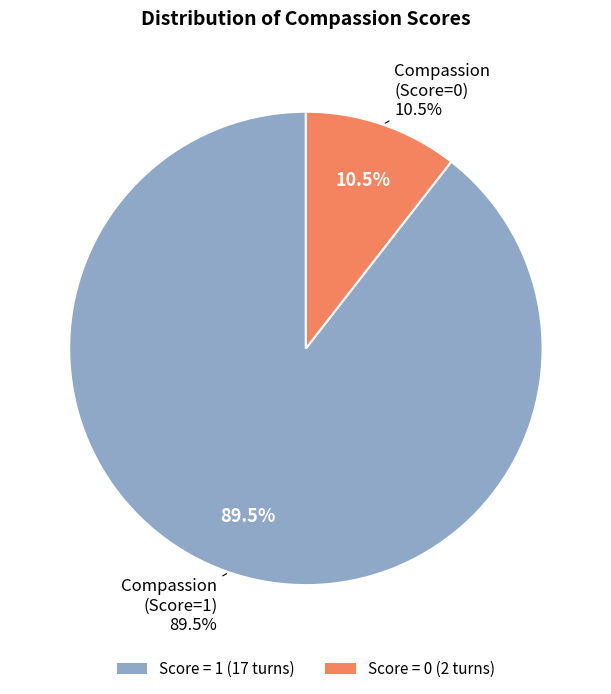

Which has a higher value, compassion_score=1 or compassion_score=0?

compassion_score=1